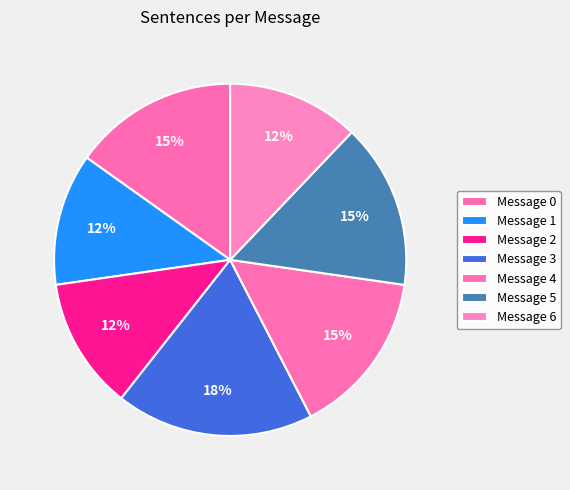

What percentage is the Message 2 slice, to the nearest percent?

12%